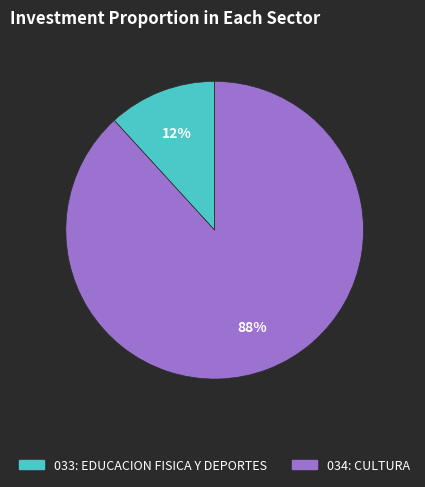

Rank the categories by value from highest to lowest.

034: CULTURA, 033: EDUCACION FISICA Y DEPORTES